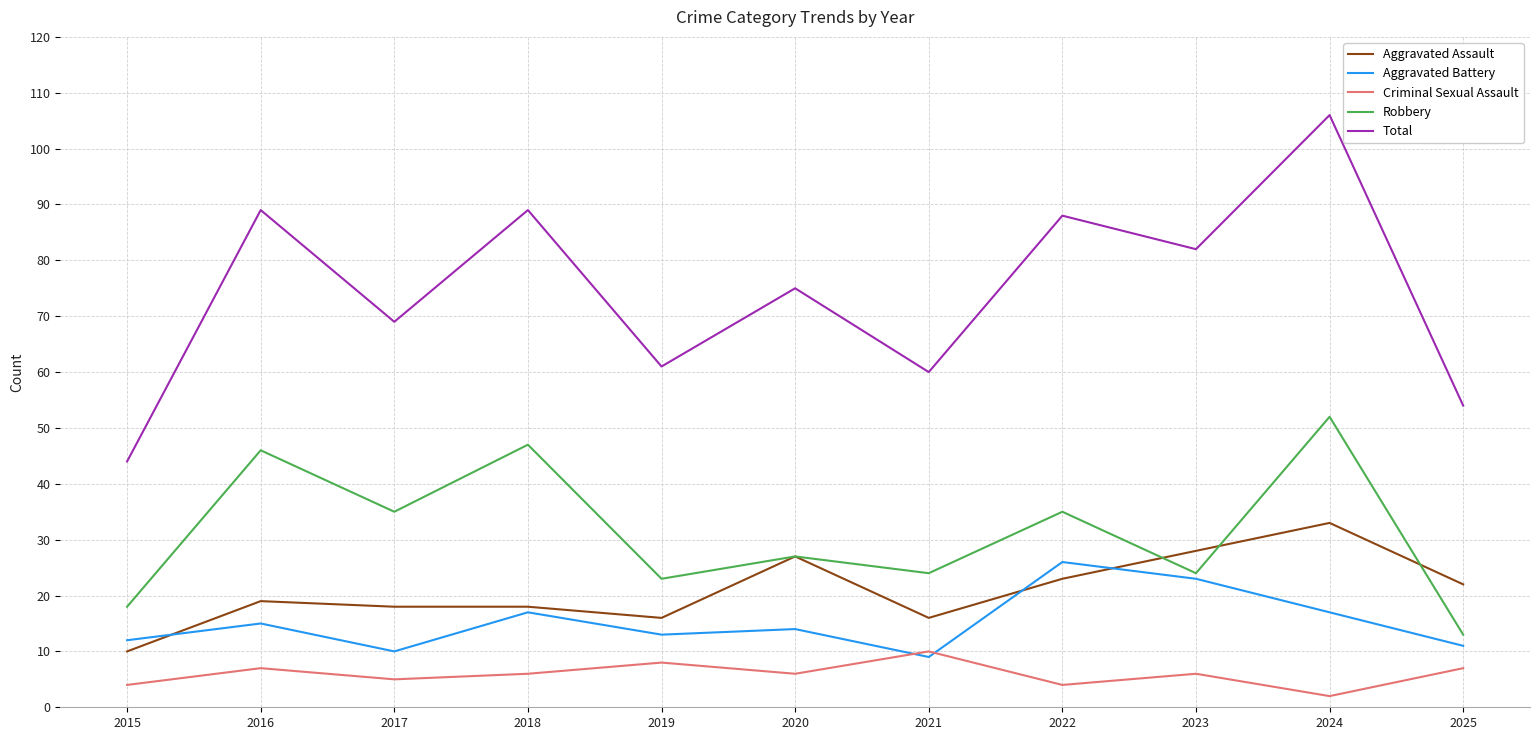

True or false: Robbery has a value of 13 at 2025.

True